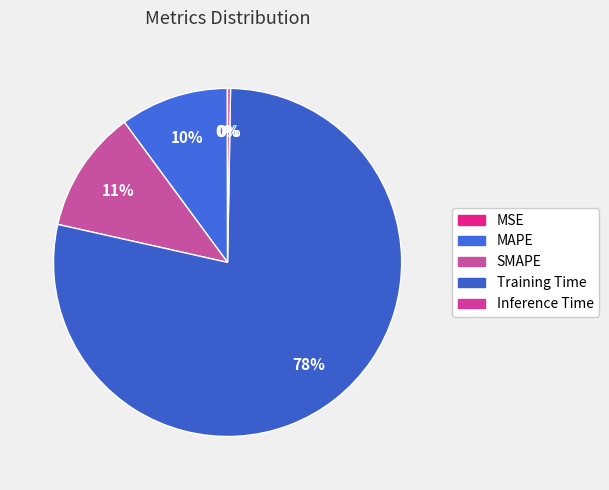

Does MAPE represent more than half of the total?

No